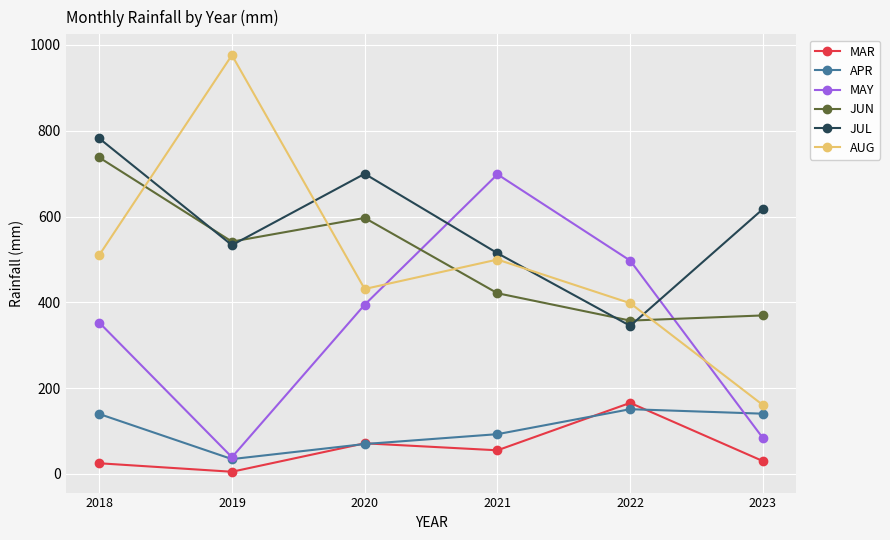

Between 2019 and 2021, which series saw the biggest shift?

MAY